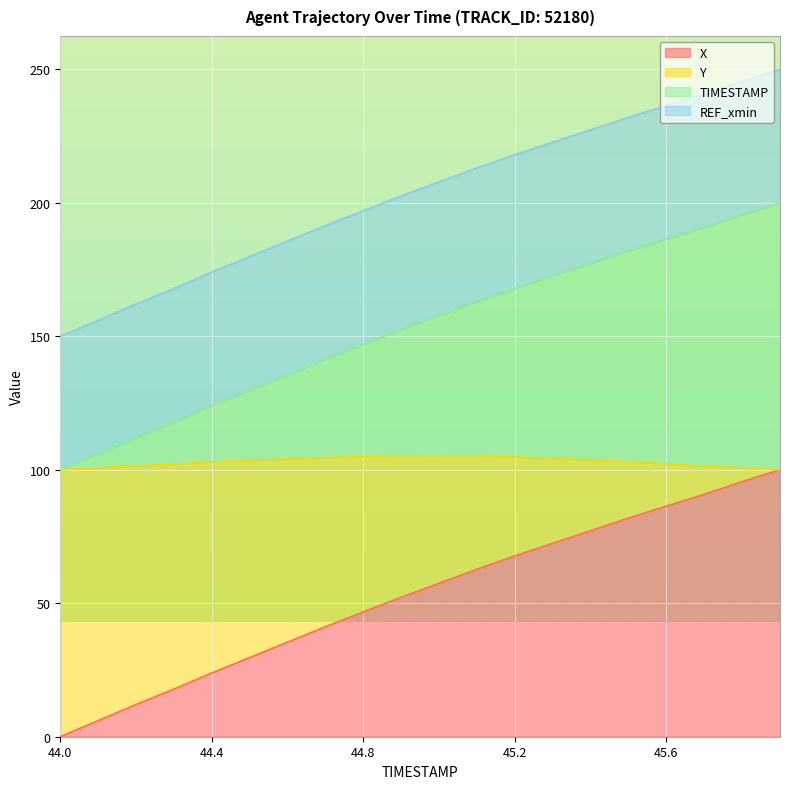

What is the difference between the highest and lowest values at 44.1?

149.9